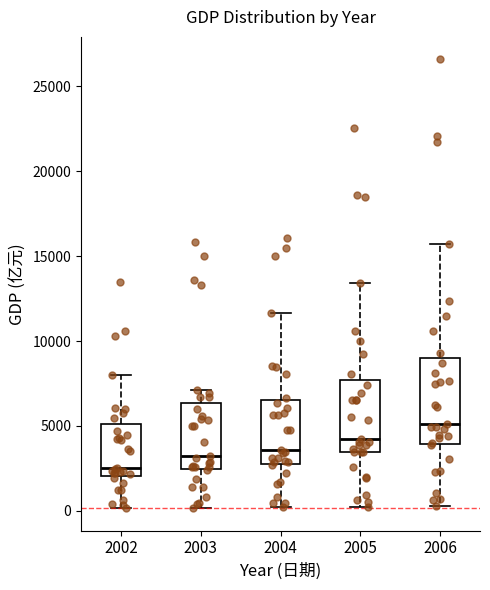

Reading left to right, read every box against the y-axis: the position of its median line, the range the box covers, and the ends of its whiskers. The values are not printed on the chart, so give them approximately, as read against the axis.

2002: median 2500, box 2000 to 5000, whiskers 0 to 8000
2003: median 3000, box 2500 to 6500, whiskers 0 to 7000
2004: median 3500, box 3000 to 6500, whiskers 0 to 11500
2005: median 4000, box 3500 to 7500, whiskers 0 to 13500
2006: median 5000, box 4000 to 9000, whiskers 500 to 15500